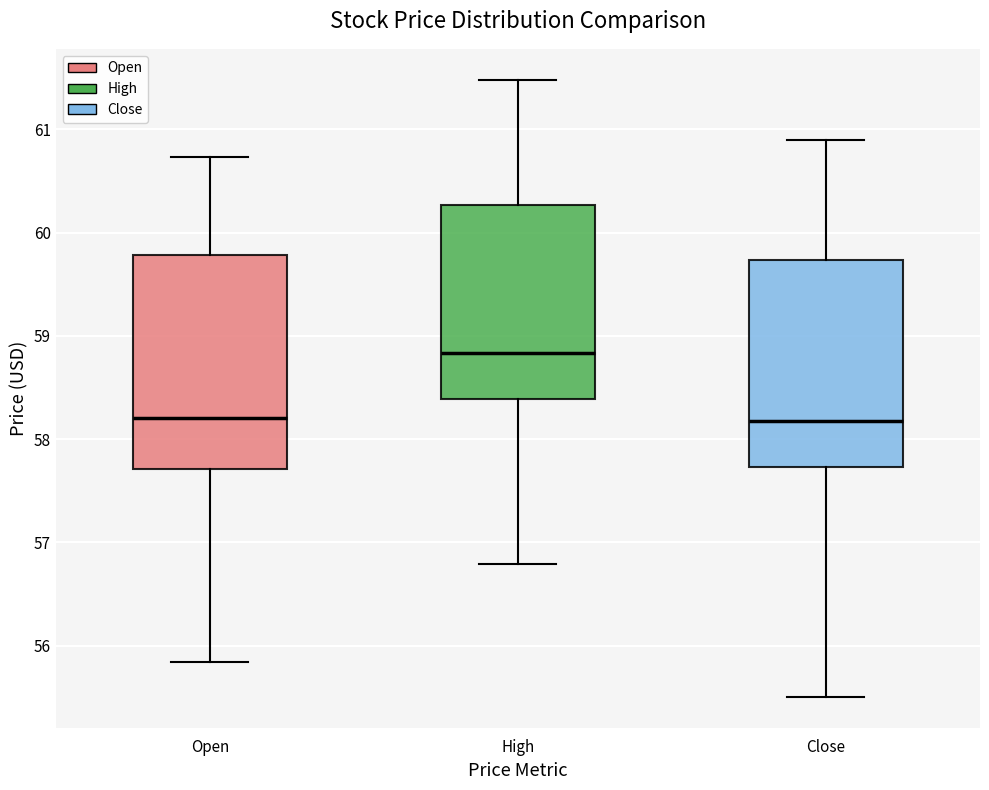

Reading left to right, transcribe this box plot: for each box, give where its median line is, the range the box spans, and where its two whiskers end, as read against the y-axis. The values are not printed on the chart, so give them approximately, as read against the axis.

Open: median 58.2, box 57.7 to 59.8, whiskers 55.8 to 60.7
High: median 58.8, box 58.4 to 60.3, whiskers 56.8 to 61.5
Close: median 58.2, box 57.7 to 59.7, whiskers 55.5 to 60.9